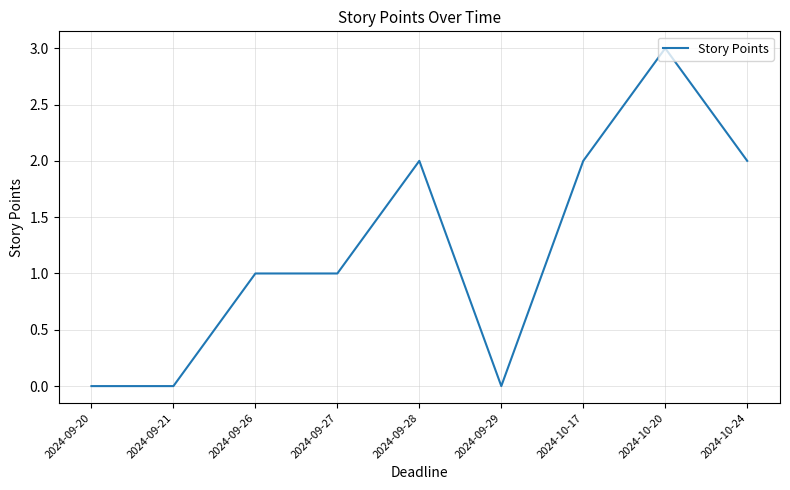

What is the average value?

1